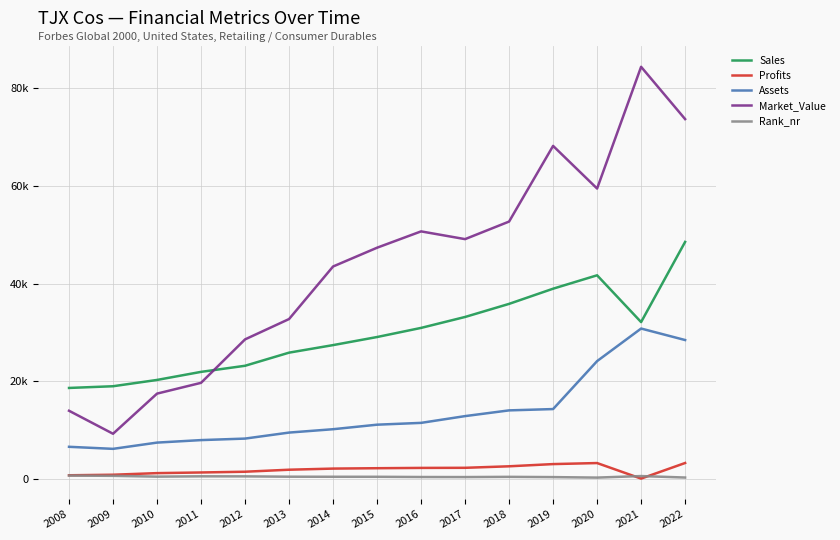

Is this an area chart (filled region under the line)?

No